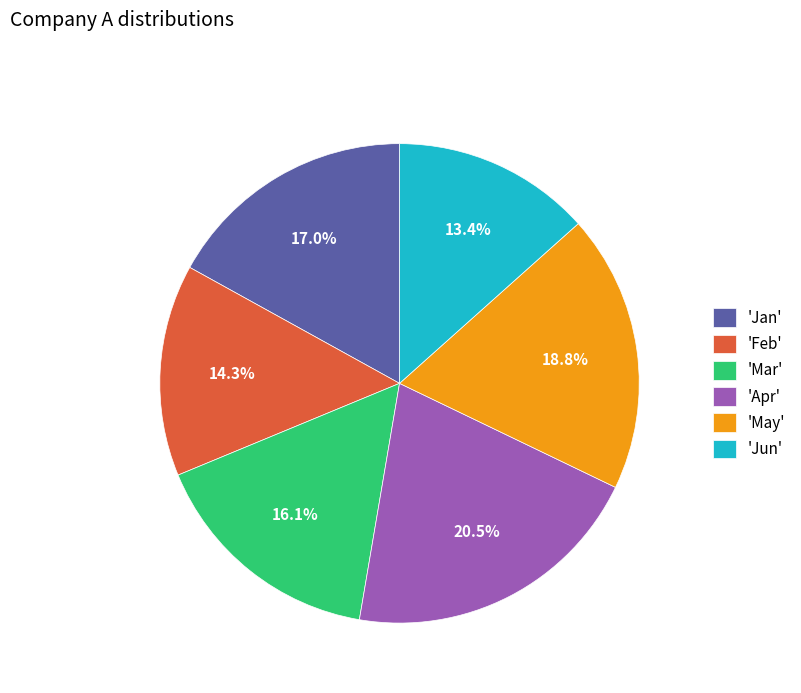

Does 'May' represent more than half of the total?

No